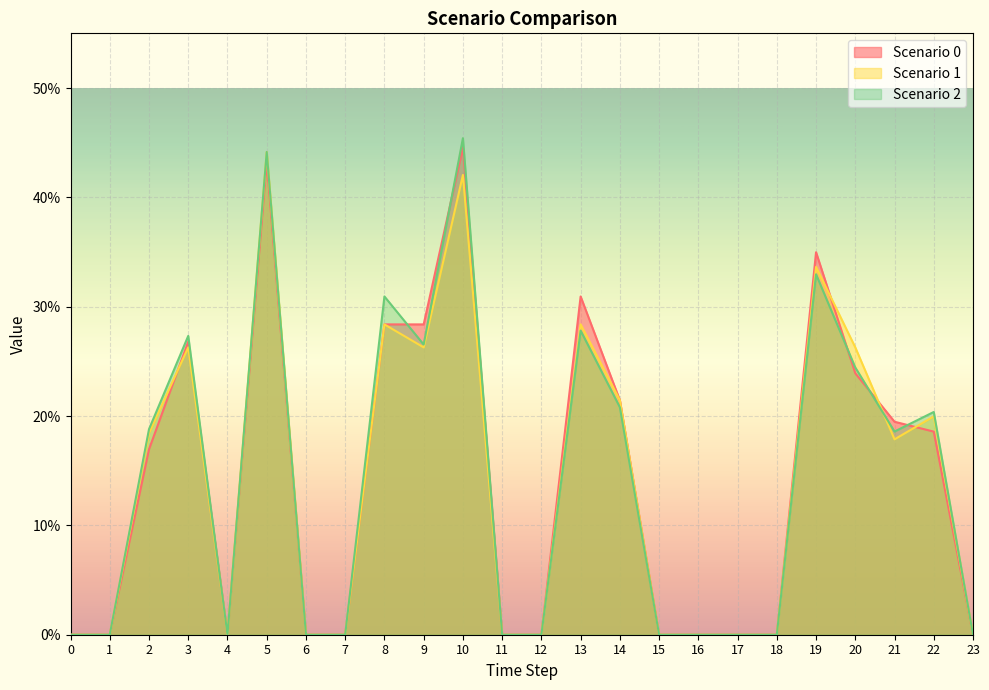

How many lines are shown in the chart?

3